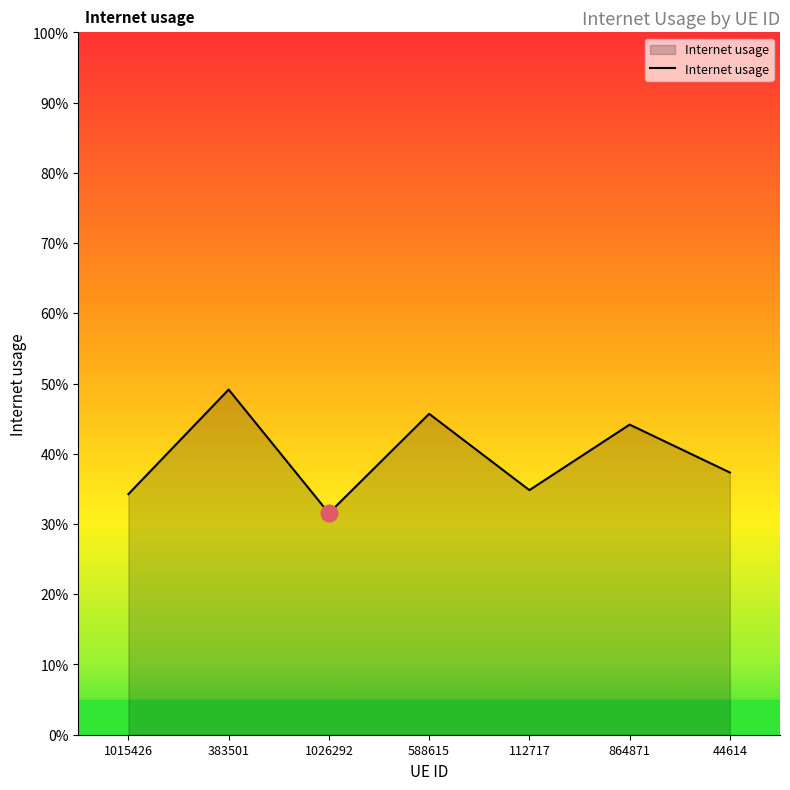

Reading left to right, list all the values displayed in this chart.

1015426=0.3	383501=0.5	1026292=0.3	588615=0.5	112717=0.3	864871=0.4	44614=0.4